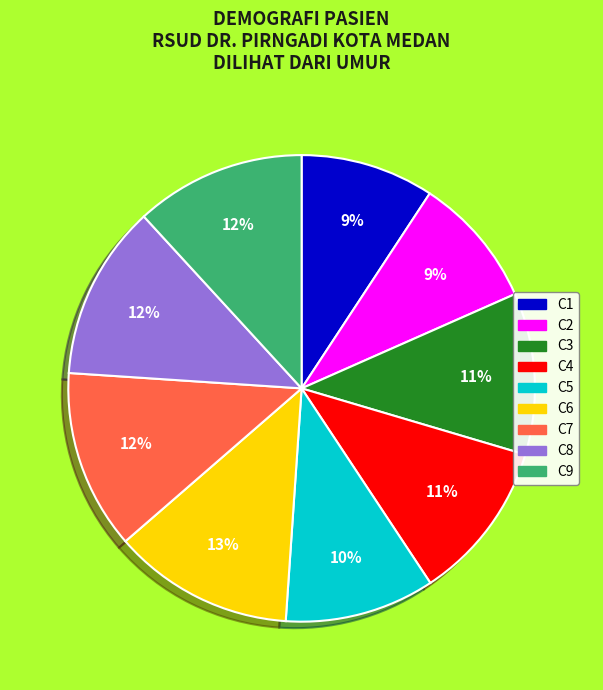

To the nearest percent, what is the average slice percentage?

11%